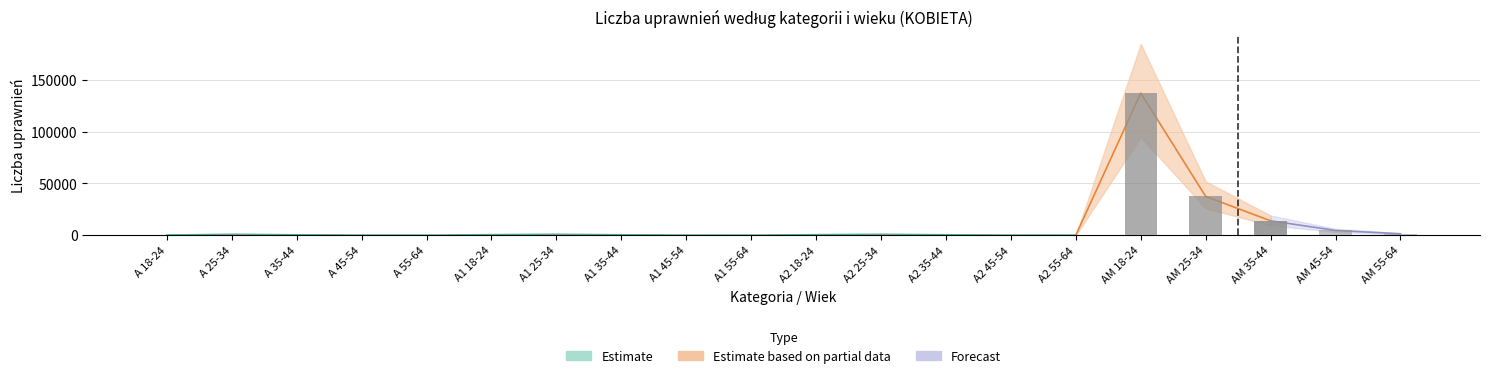

Which label corresponds to the smallest value in the chart?

A 55-64